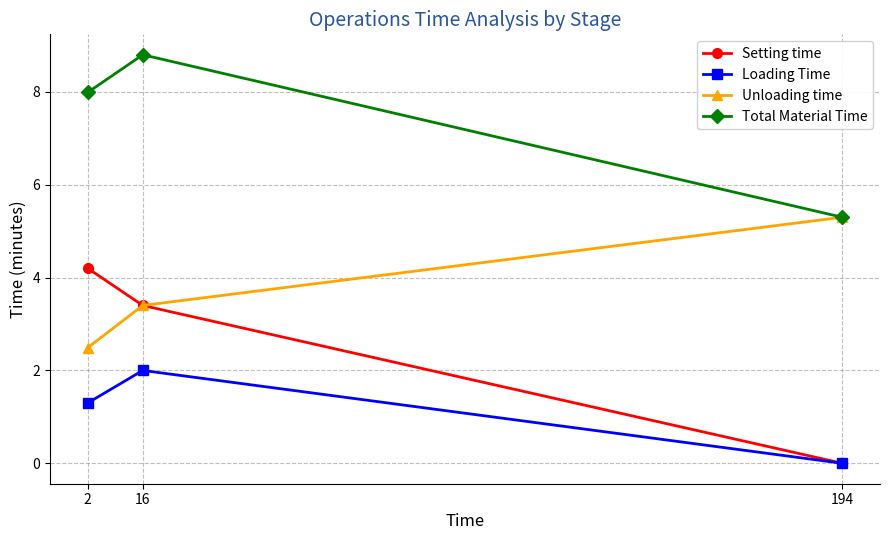

Does the chart display data point markers on the line(s)?

Yes